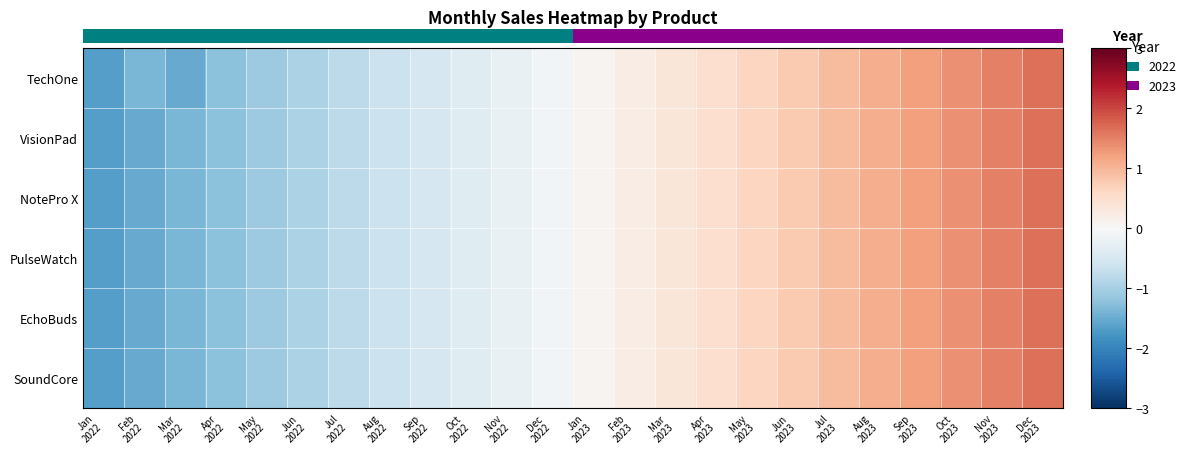

Reading left to right, list all the values displayed in this chart.

TechOne: Jan
2022=-1.7	Feb
2022=-1.4	Mar
2022=-1.5	Apr
2022=-1.2	May
2022=-1.1	Jun
2022=-0.9	Jul
2022=-0.8	Aug
2022=-0.7	Sep
2022=-0.5	Oct
2022=-0.4	Nov
2022=-0.2	Dec
2022=-0.1	Jan
2023=0.1	Feb
2023=0.2	Mar
2023=0.4	Apr
2023=0.5	May
2023=0.7	Jun
2023=0.8	Jul
2023=0.9	Aug
2023=1.1	Sep
2023=1.2	Oct
2023=1.4	Nov
2023=1.5	Dec
2023=1.7
VisionPad: Jan
2022=-1.7	Feb
2022=-1.5	Mar
2022=-1.4	Apr
2022=-1.2	May
2022=-1.1	Jun
2022=-0.9	Jul
2022=-0.8	Aug
2022=-0.7	Sep
2022=-0.5	Oct
2022=-0.4	Nov
2022=-0.2	Dec
2022=-0.1	Jan
2023=0.1	Feb
2023=0.2	Mar
2023=0.4	Apr
2023=0.5	May
2023=0.7	Jun
2023=0.8	Jul
2023=0.9	Aug
2023=1.1	Sep
2023=1.2	Oct
2023=1.4	Nov
2023=1.5	Dec
2023=1.7
NotePro X: Jan
2022=-1.7	Feb
2022=-1.5	Mar
2022=-1.4	Apr
2022=-1.2	May
2022=-1.1	Jun
2022=-0.9	Jul
2022=-0.8	Aug
2022=-0.7	Sep
2022=-0.5	Oct
2022=-0.4	Nov
2022=-0.2	Dec
2022=-0.1	Jan
2023=0.1	Feb
2023=0.2	Mar
2023=0.4	Apr
2023=0.5	May
2023=0.7	Jun
2023=0.8	Jul
2023=0.9	Aug
2023=1.1	Sep
2023=1.2	Oct
2023=1.4	Nov
2023=1.5	Dec
2023=1.7
PulseWatch: Jan
2022=-1.7	Feb
2022=-1.5	Mar
2022=-1.4	Apr
2022=-1.2	May
2022=-1.1	Jun
2022=-0.9	Jul
2022=-0.8	Aug
2022=-0.7	Sep
2022=-0.5	Oct
2022=-0.4	Nov
2022=-0.2	Dec
2022=-0.1	Jan
2023=0.1	Feb
2023=0.2	Mar
2023=0.4	Apr
2023=0.5	May
2023=0.7	Jun
2023=0.8	Jul
2023=0.9	Aug
2023=1.1	Sep
2023=1.2	Oct
2023=1.4	Nov
2023=1.5	Dec
2023=1.7
EchoBuds: Jan
2022=-1.7	Feb
2022=-1.5	Mar
2022=-1.4	Apr
2022=-1.2	May
2022=-1.1	Jun
2022=-0.9	Jul
2022=-0.8	Aug
2022=-0.7	Sep
2022=-0.5	Oct
2022=-0.4	Nov
2022=-0.2	Dec
2022=-0.1	Jan
2023=0.1	Feb
2023=0.2	Mar
2023=0.4	Apr
2023=0.5	May
2023=0.7	Jun
2023=0.8	Jul
2023=0.9	Aug
2023=1.1	Sep
2023=1.2	Oct
2023=1.4	Nov
2023=1.5	Dec
2023=1.7
SoundCore: Jan
2022=-1.7	Feb
2022=-1.5	Mar
2022=-1.4	Apr
2022=-1.2	May
2022=-1.1	Jun
2022=-0.9	Jul
2022=-0.8	Aug
2022=-0.7	Sep
2022=-0.5	Oct
2022=-0.4	Nov
2022=-0.2	Dec
2022=-0.1	Jan
2023=0.1	Feb
2023=0.2	Mar
2023=0.4	Apr
2023=0.5	May
2023=0.7	Jun
2023=0.8	Jul
2023=0.9	Aug
2023=1.1	Sep
2023=1.2	Oct
2023=1.4	Nov
2023=1.5	Dec
2023=1.7